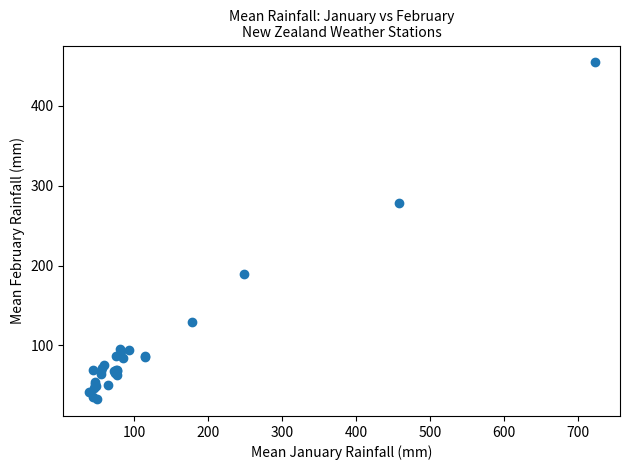

What Y value in the scatter plot is closest to 243?

278.4